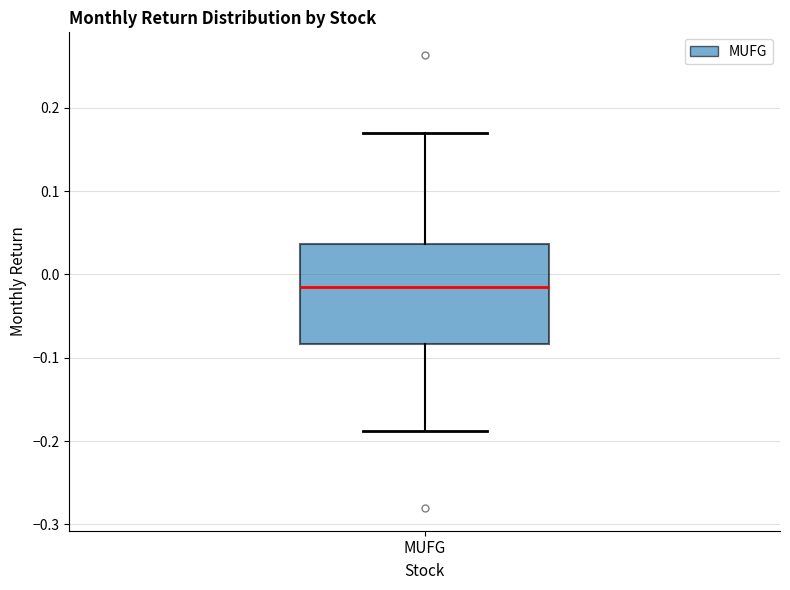

Transcribe this box plot: give where the median line is, the range the box spans, and where the two whiskers end, as read against the y-axis. The values are not printed on the chart, so give them approximately, as read against the axis.

median -0.01, box -0.08 to 0.04, whiskers -0.19 to 0.17